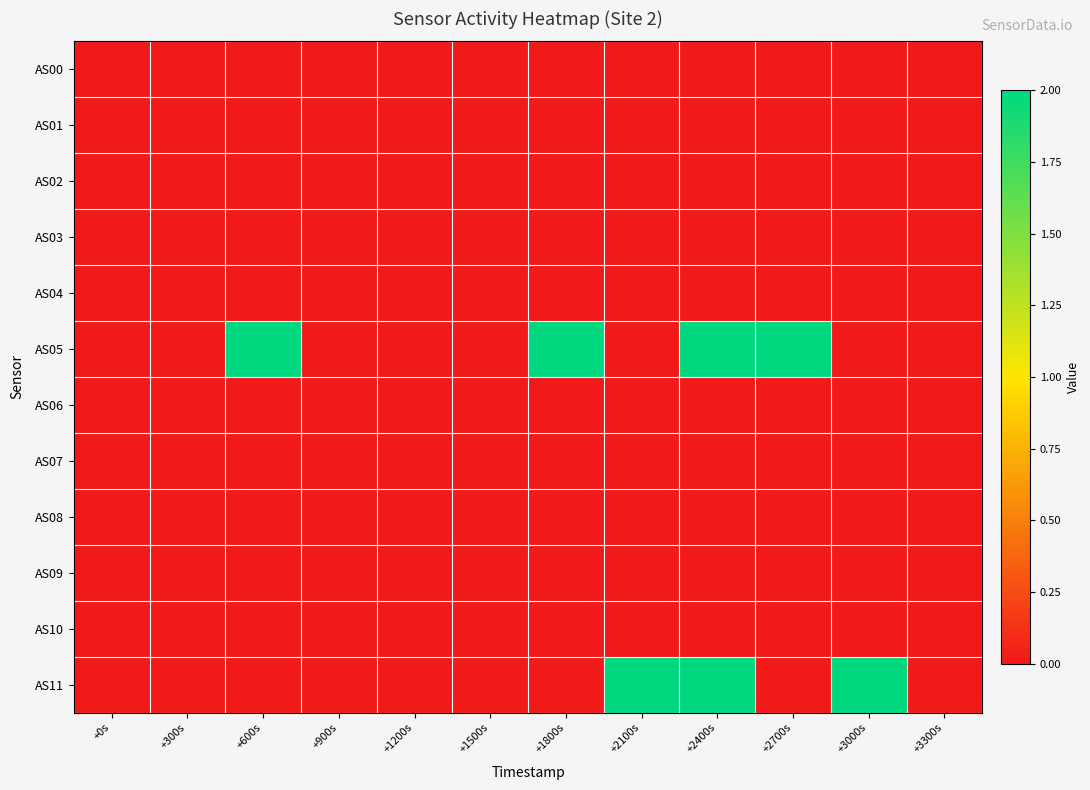

Reading left to right, extract all data points from this chart.

AS00: +0s=0	+300s=0	+600s=0	+900s=0	+1200s=0	+1500s=0	+1800s=0	+2100s=0	+2400s=0	+2700s=0	+3000s=0	+3300s=0
AS01: +0s=0	+300s=0	+600s=0	+900s=0	+1200s=0	+1500s=0	+1800s=0	+2100s=0	+2400s=0	+2700s=0	+3000s=0	+3300s=0
AS02: +0s=0	+300s=0	+600s=0	+900s=0	+1200s=0	+1500s=0	+1800s=0	+2100s=0	+2400s=0	+2700s=0	+3000s=0	+3300s=0
AS03: +0s=0	+300s=0	+600s=0	+900s=0	+1200s=0	+1500s=0	+1800s=0	+2100s=0	+2400s=0	+2700s=0	+3000s=0	+3300s=0
AS04: +0s=0	+300s=0	+600s=0	+900s=0	+1200s=0	+1500s=0	+1800s=0	+2100s=0	+2400s=0	+2700s=0	+3000s=0	+3300s=0
AS05: +0s=0	+300s=0	+600s=2	+900s=0	+1200s=0	+1500s=0	+1800s=2	+2100s=0	+2400s=2	+2700s=2	+3000s=0	+3300s=0
AS06: +0s=0	+300s=0	+600s=0	+900s=0	+1200s=0	+1500s=0	+1800s=0	+2100s=0	+2400s=0	+2700s=0	+3000s=0	+3300s=0
AS07: +0s=0	+300s=0	+600s=0	+900s=0	+1200s=0	+1500s=0	+1800s=0	+2100s=0	+2400s=0	+2700s=0	+3000s=0	+3300s=0
AS08: +0s=0	+300s=0	+600s=0	+900s=0	+1200s=0	+1500s=0	+1800s=0	+2100s=0	+2400s=0	+2700s=0	+3000s=0	+3300s=0
AS09: +0s=0	+300s=0	+600s=0	+900s=0	+1200s=0	+1500s=0	+1800s=0	+2100s=0	+2400s=0	+2700s=0	+3000s=0	+3300s=0
AS10: +0s=0	+300s=0	+600s=0	+900s=0	+1200s=0	+1500s=0	+1800s=0	+2100s=0	+2400s=0	+2700s=0	+3000s=0	+3300s=0
AS11: +0s=0	+300s=0	+600s=0	+900s=0	+1200s=0	+1500s=0	+1800s=0	+2100s=2	+2400s=2	+2700s=0	+3000s=2	+3300s=0